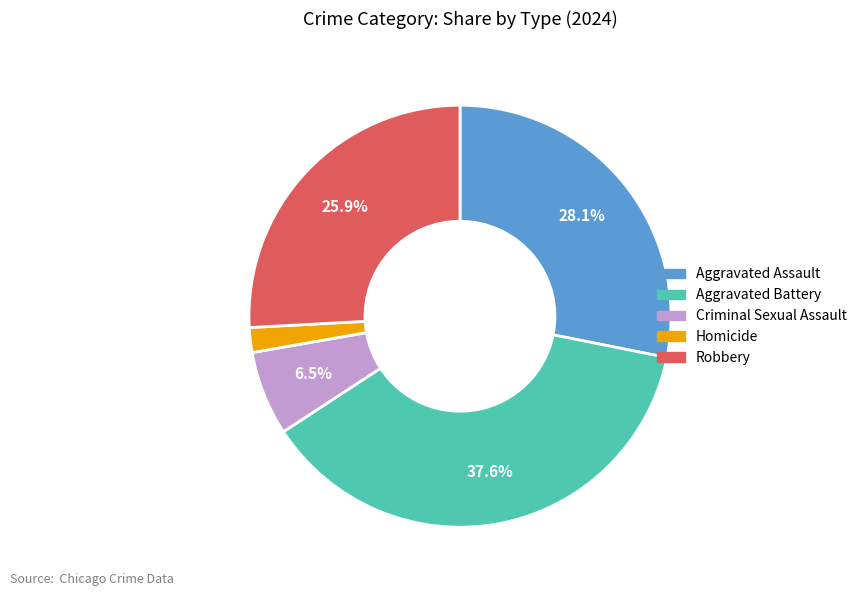

Does any single category account for the majority?

No